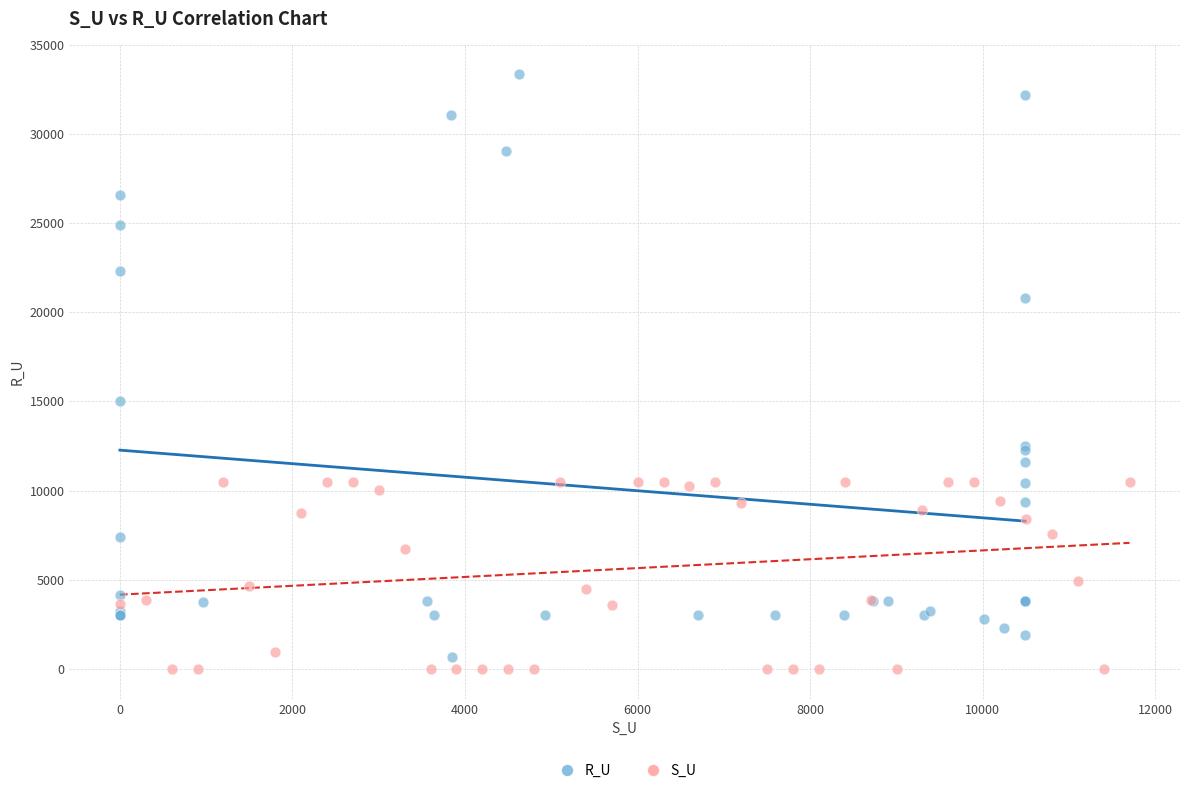

Which series reaches the maximum Y coordinate?

R_U